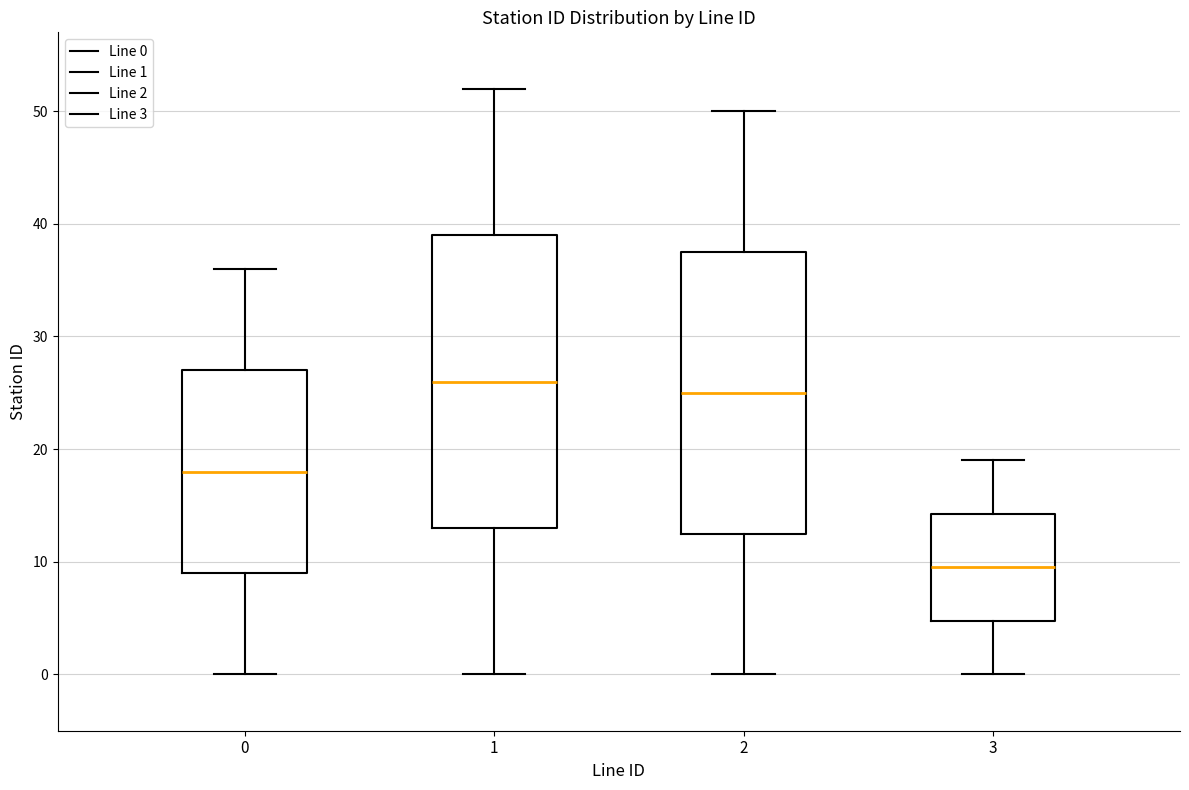

Which box has the lowest median line?

3